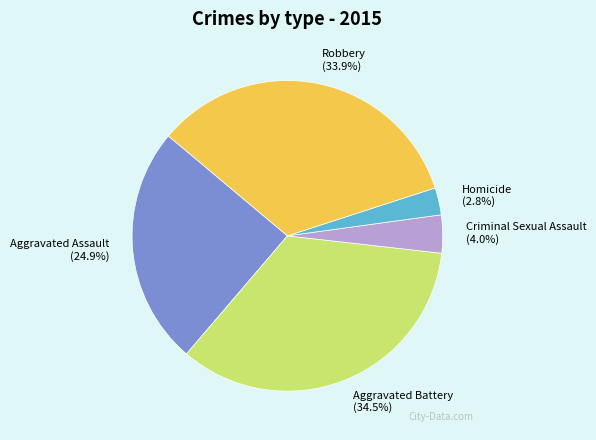

How many slices are in this pie chart?

5